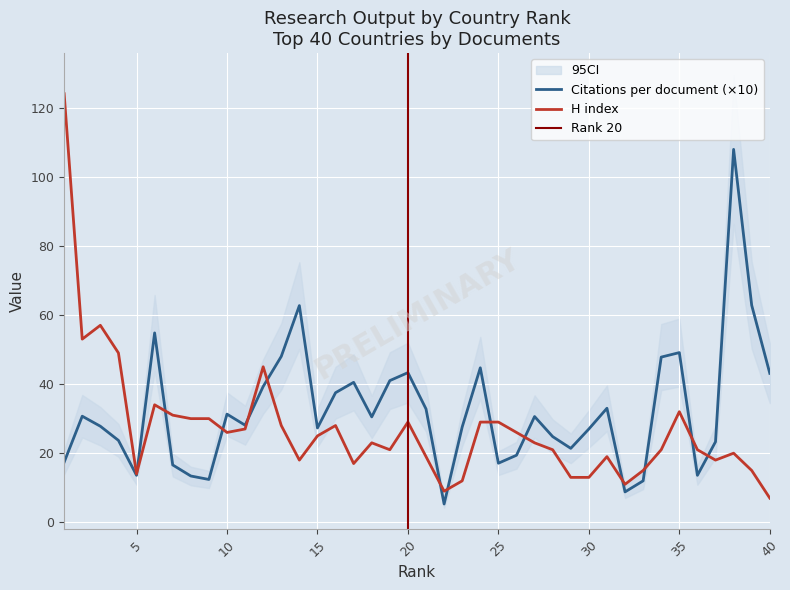

What is the value of the Citations per document point at the 35th from the left?

49.1